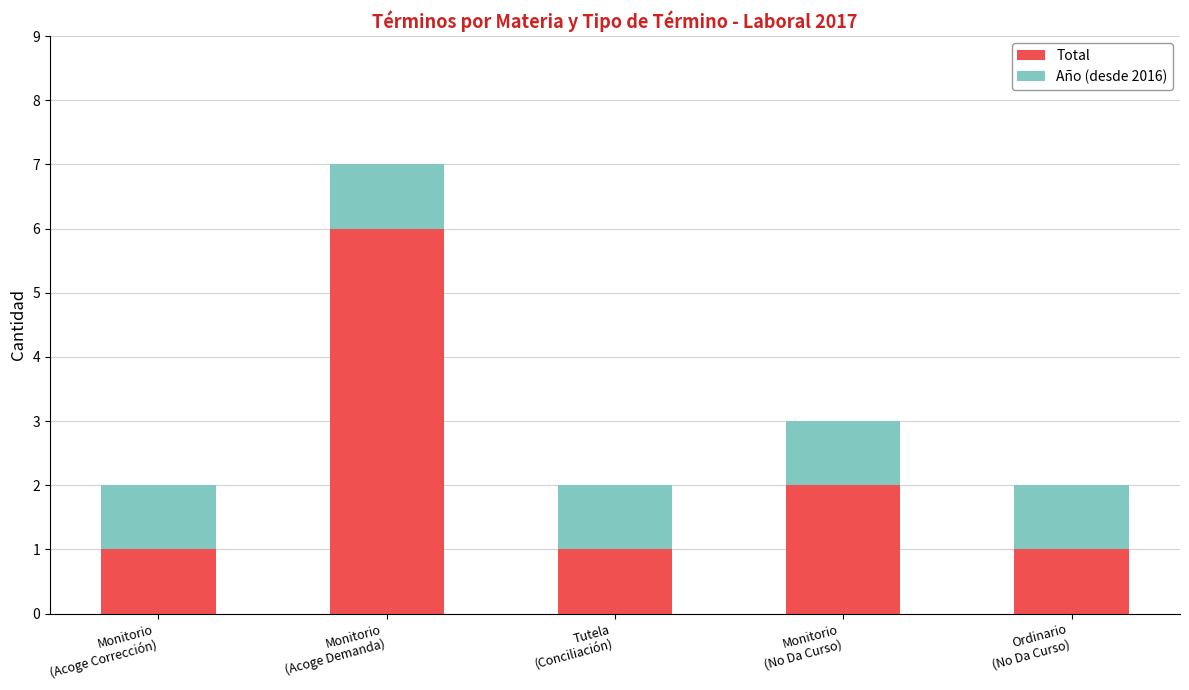

What is the sum of all Total values?

11